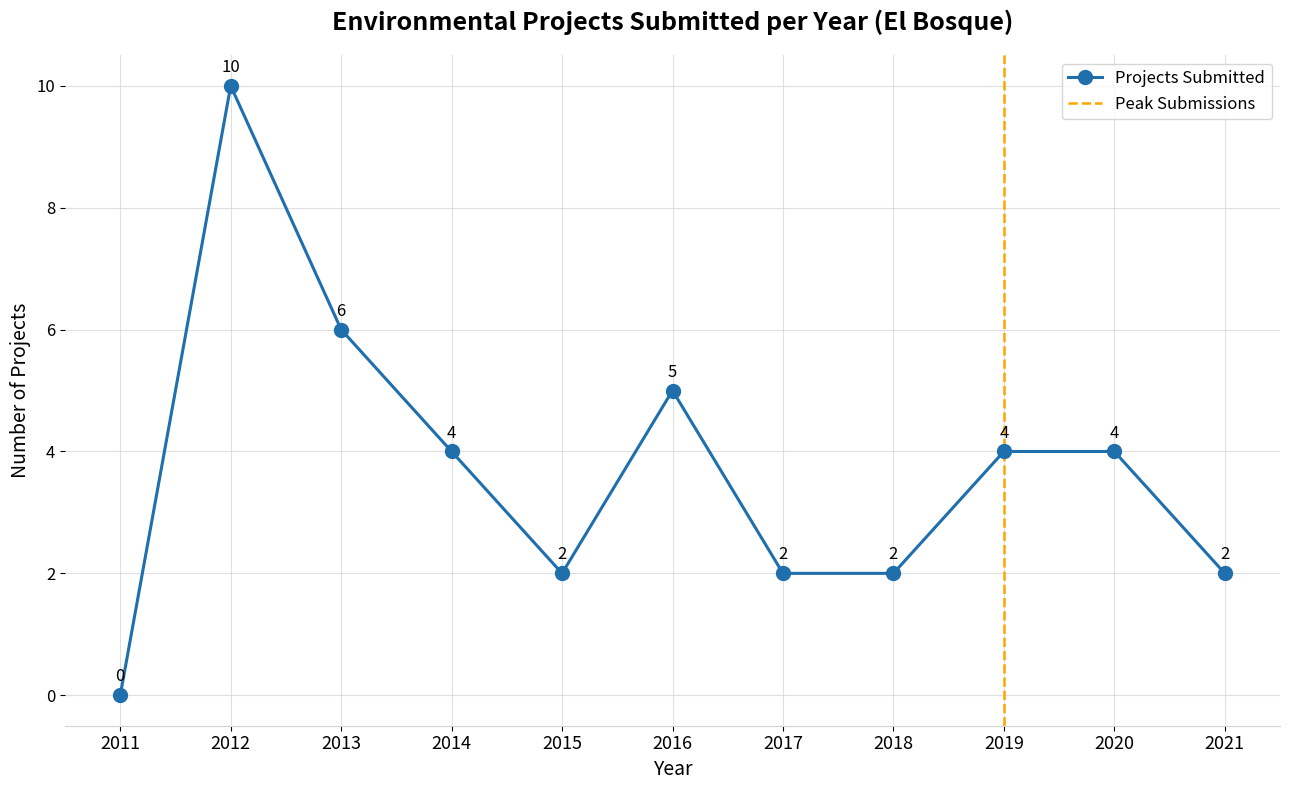

How many lines are shown in the chart?

1